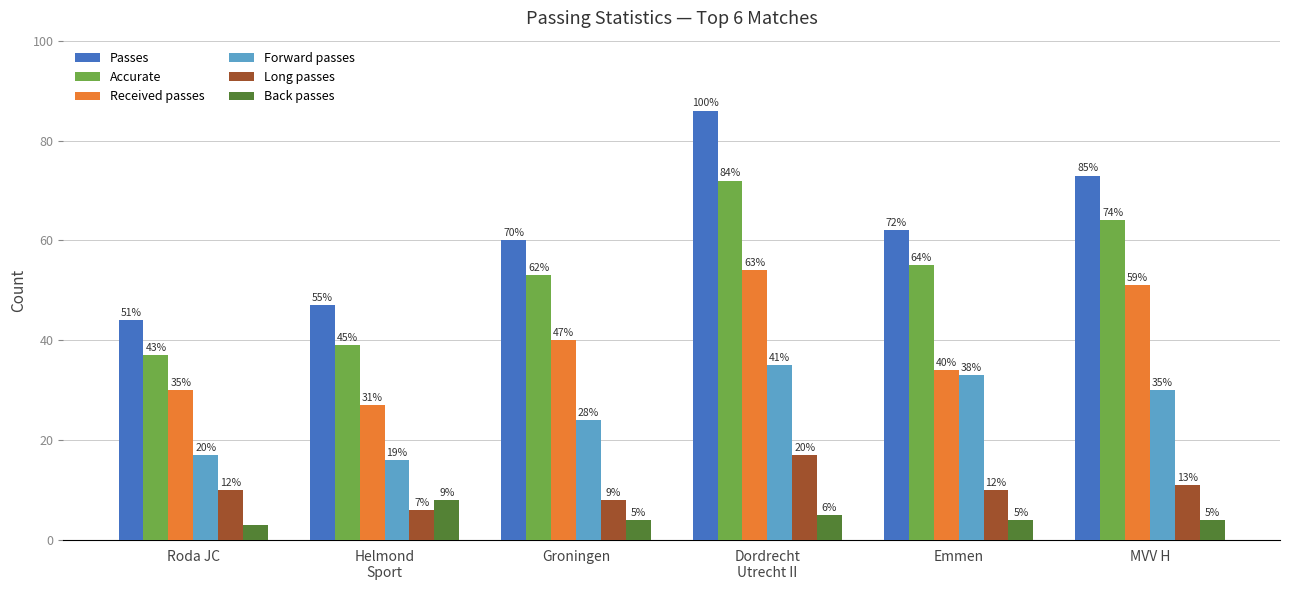

The Received passes series shows 61 at Groningen. True or false?

False